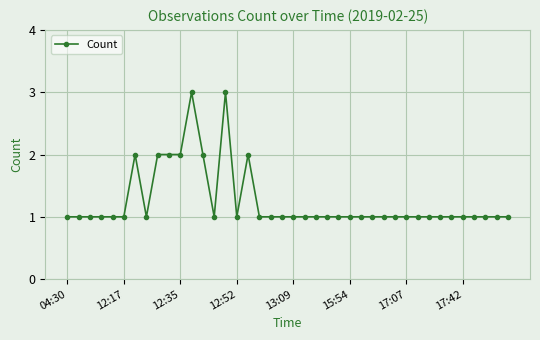

What is the maximum value shown in the chart?

3